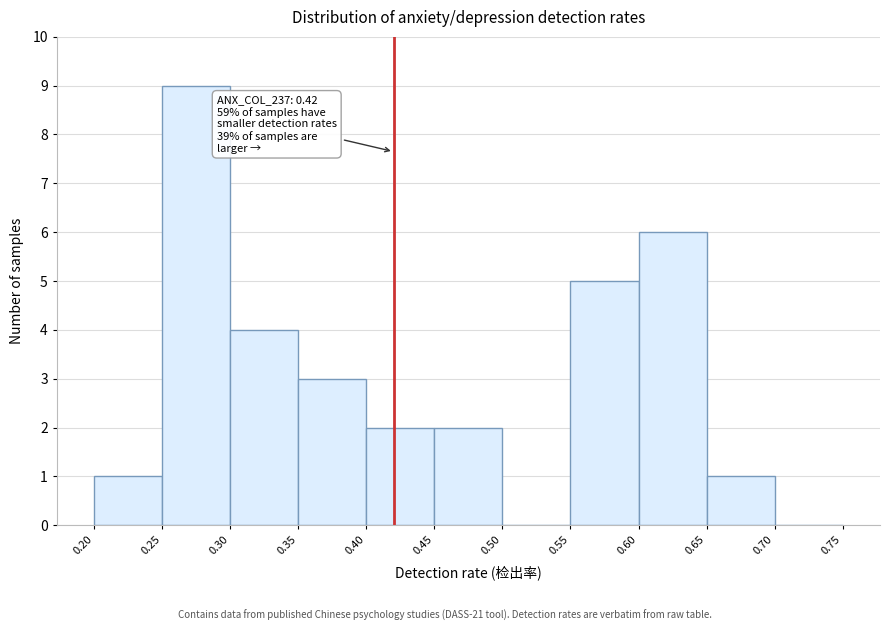

Over which range of the x-axis is the bar tallest?

0.25 to 0.30